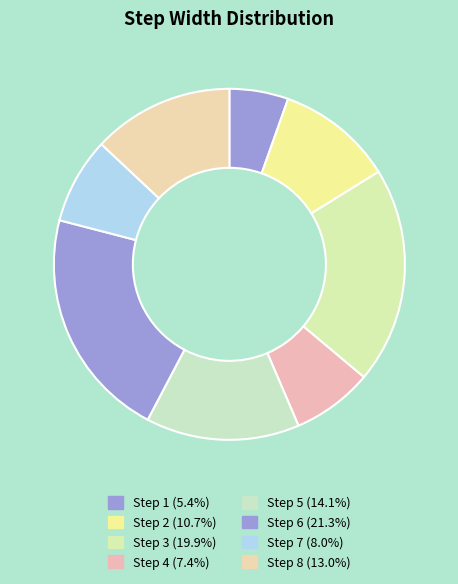

How many slices are in this pie chart?

8